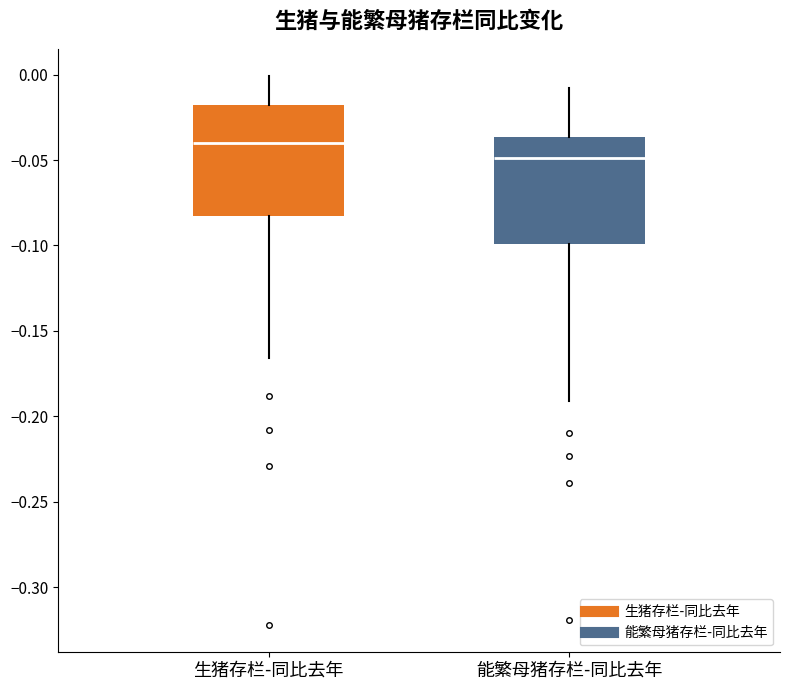

Which box has the lowest median line?

能繁母猪存栏-同比去年